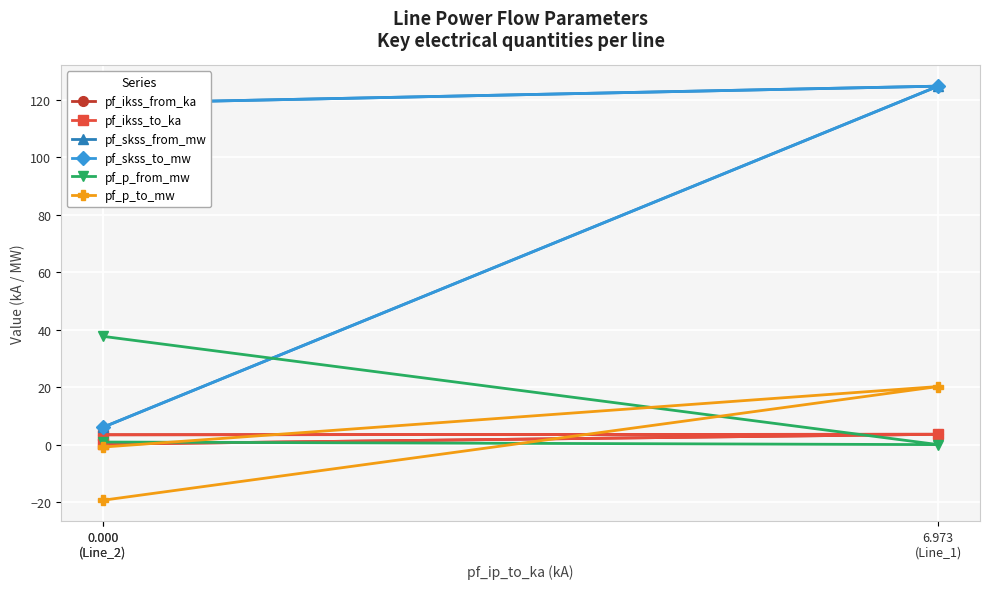

What is the total value across all series at 0.000
(Line_2)?

262.6